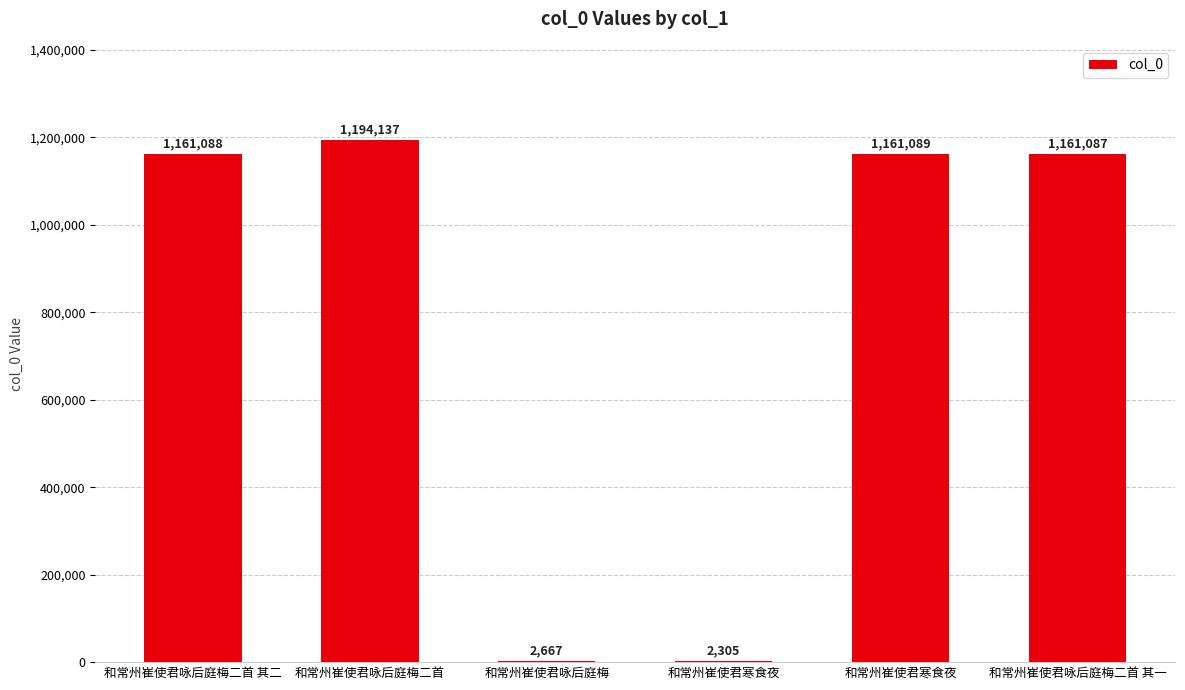

Rank the categories by value from highest to lowest.

和常州崔使君咏后庭梅二首, 和常州崔使君寒食夜, 和常州崔使君咏后庭梅二首 其二, 和常州崔使君咏后庭梅二首 其一, 和常州崔使君咏后庭梅, 和常州崔使君寒食夜